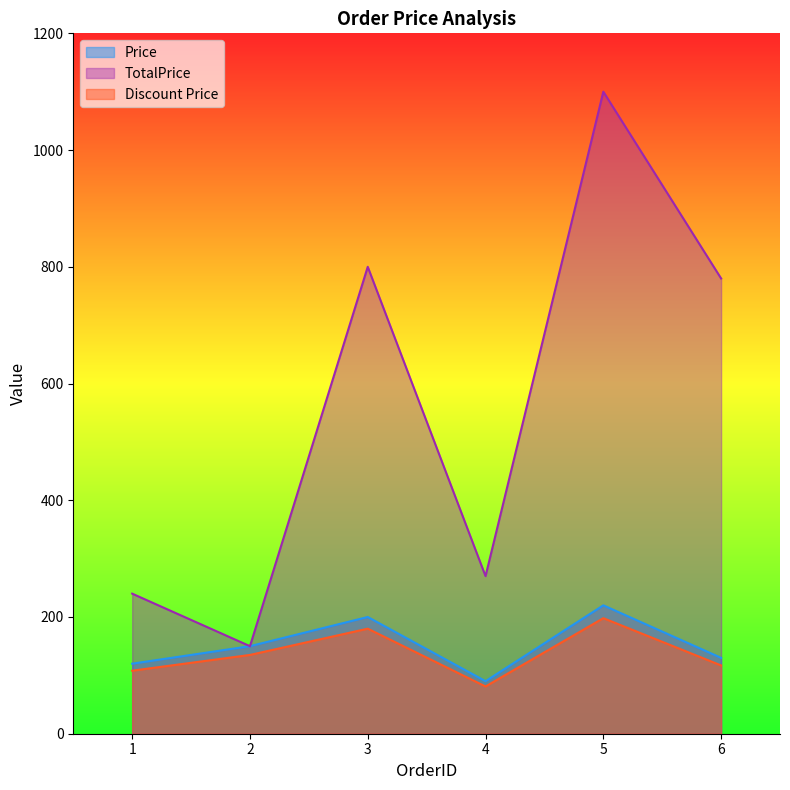

At which category does TotalPrice reach its first local valley?

2